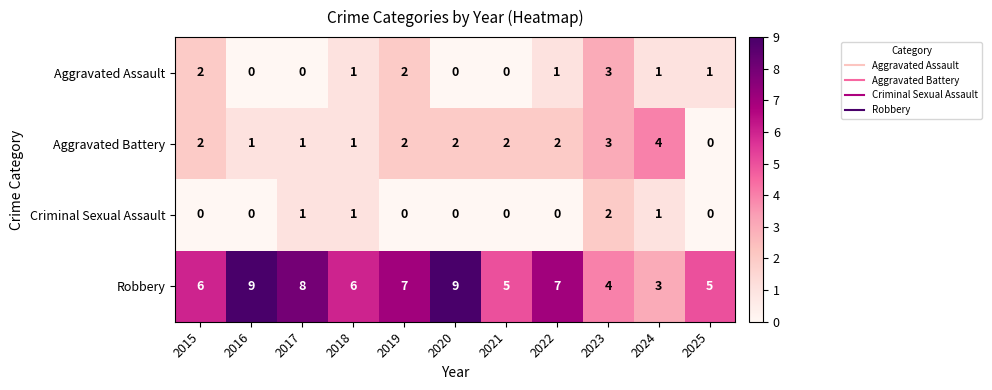

What is the difference between the highest and lowest values at 2021?

5